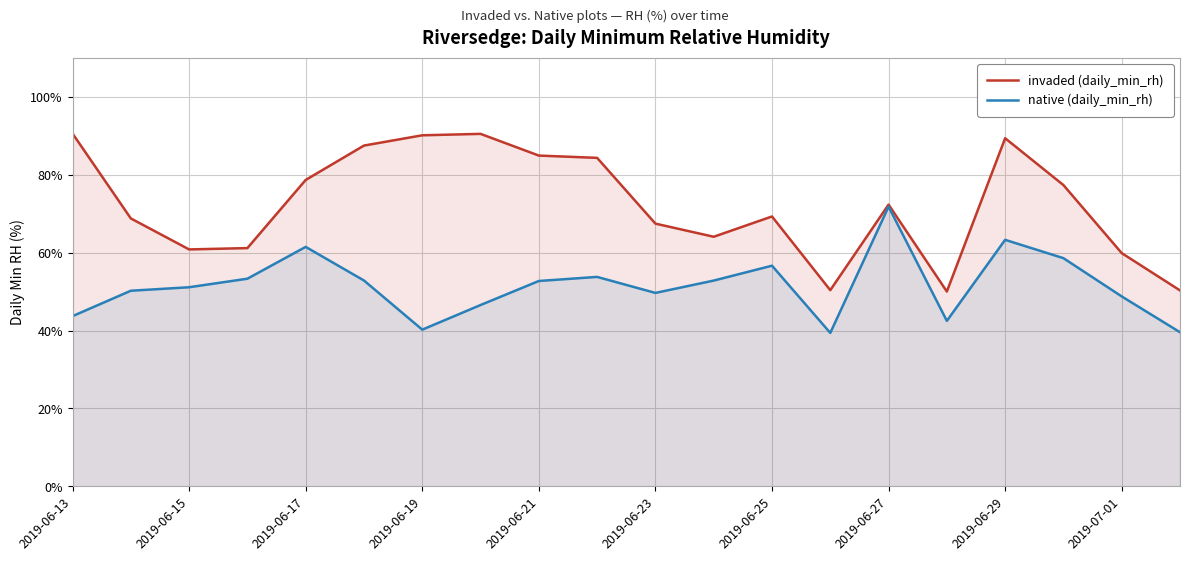

In invaded (daily_min_rh), how many points are higher than both neighbors (excluding endpoints)?

4